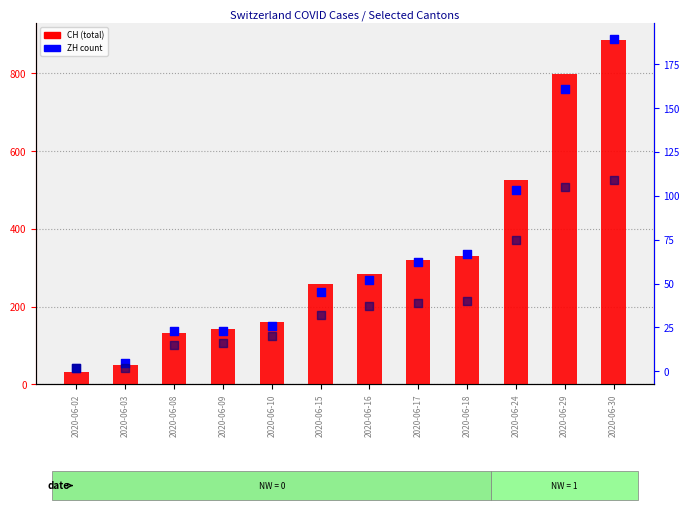

Which series has the widest spread of Y values?

CH (total)